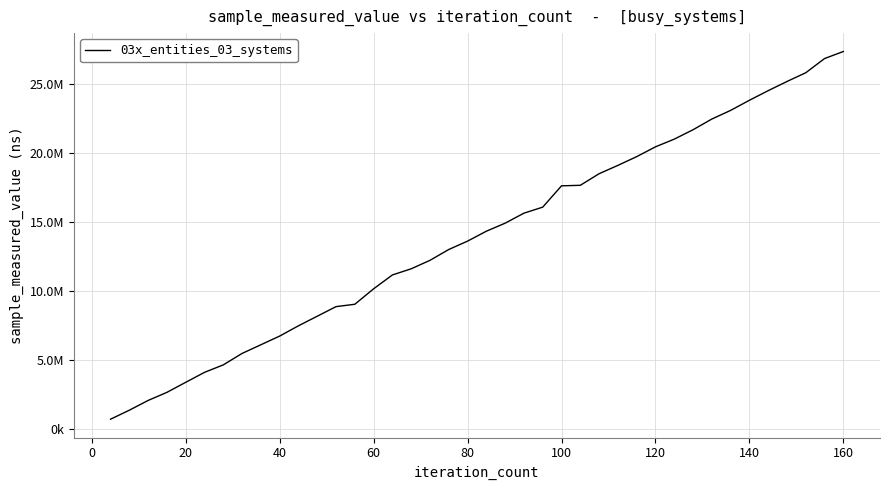

Is this an area chart (filled region under the line)?

No